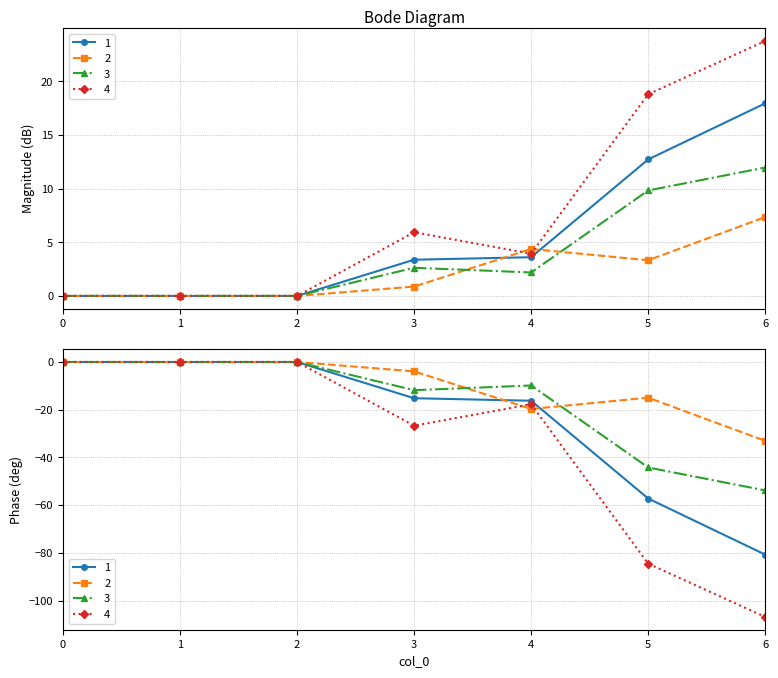

Is the value of 2 at 2 greater than the value of 4 at 4?

No